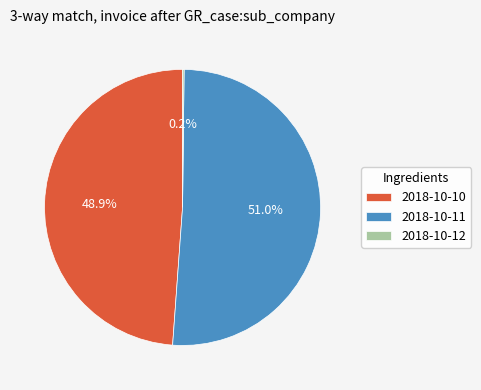

What percentage is NOT represented by 2018-10-10?

51.1%